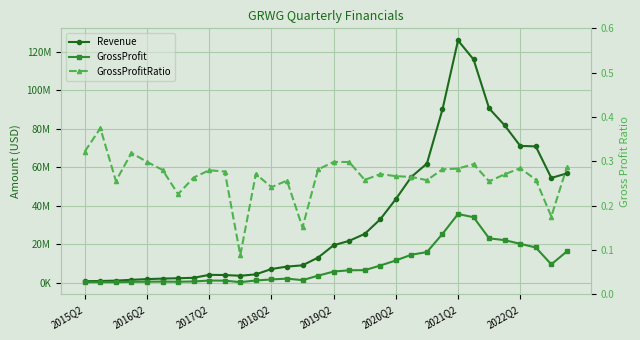

At which label does GrossProfit reach its minimum?

2015Q2